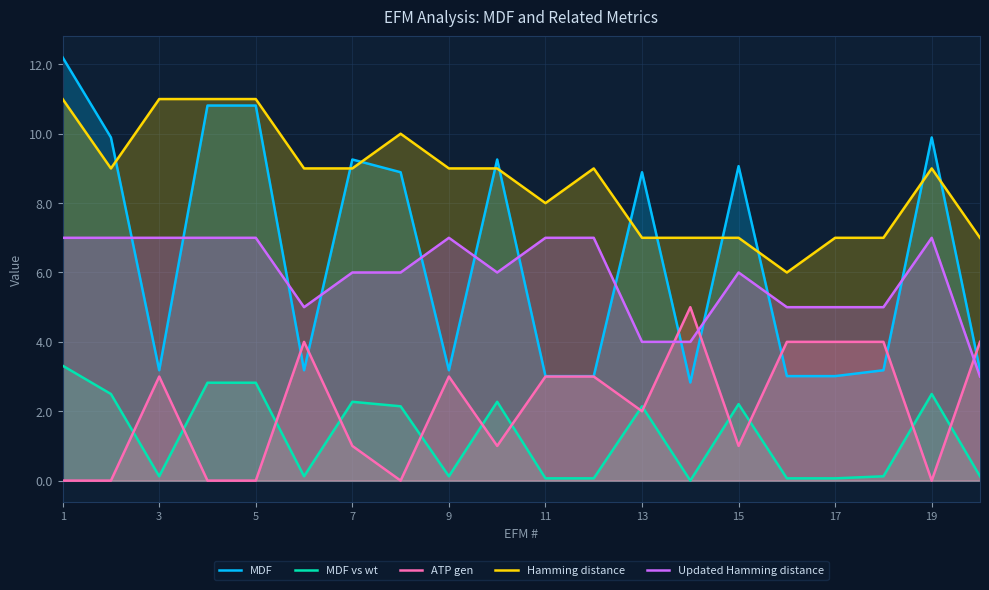

How many data points in MDF vs wt are less than 2?

10